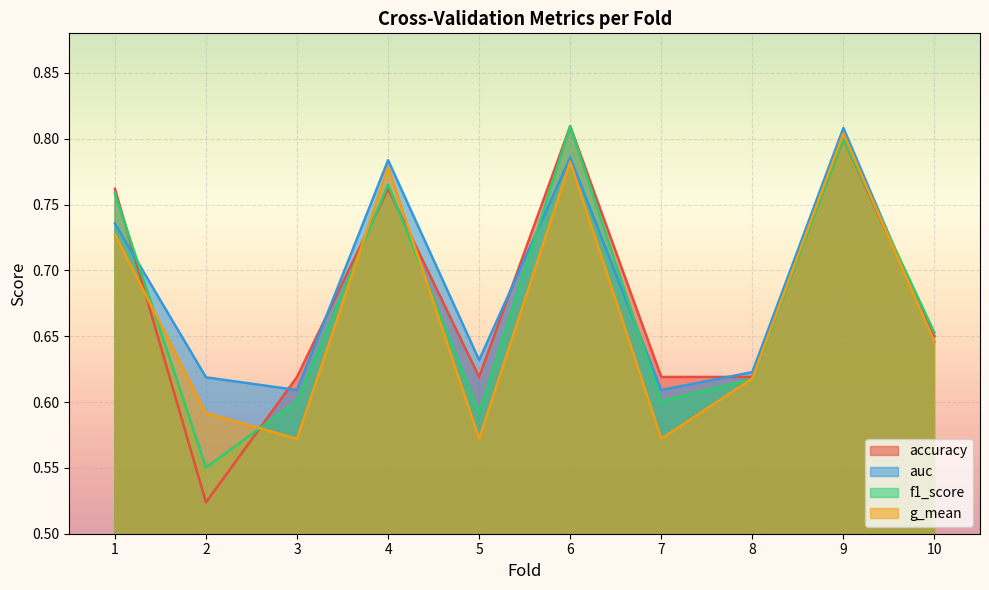

What is the sum of all accuracy values?

6.8